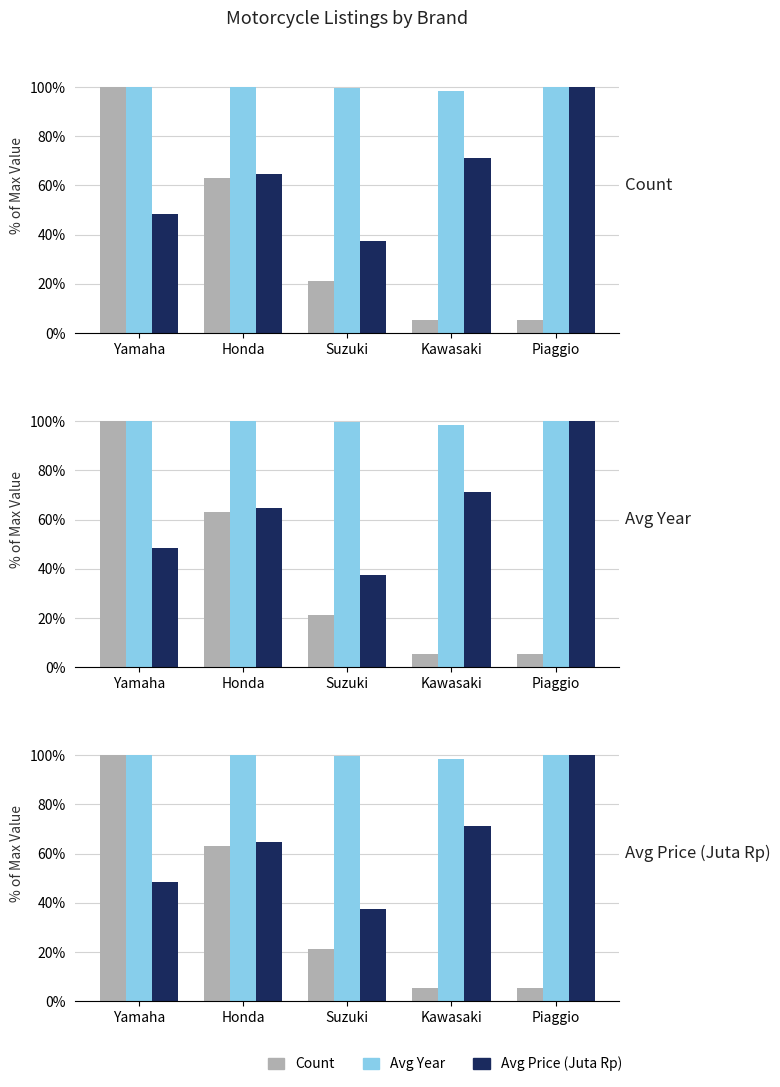

What position from the right is Suzuki?

3